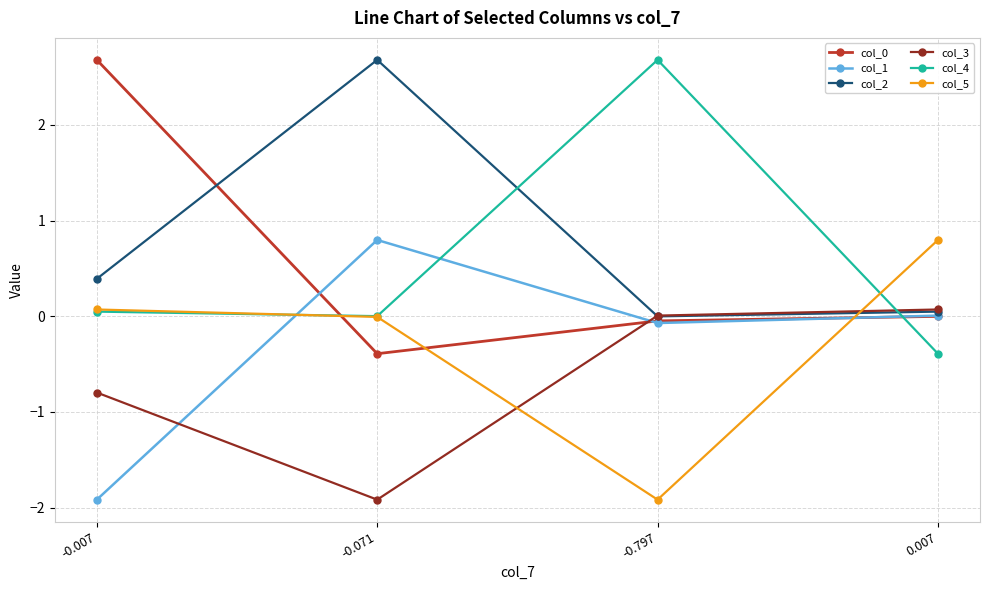

At which label is col_4 closest to 1?

-0.007